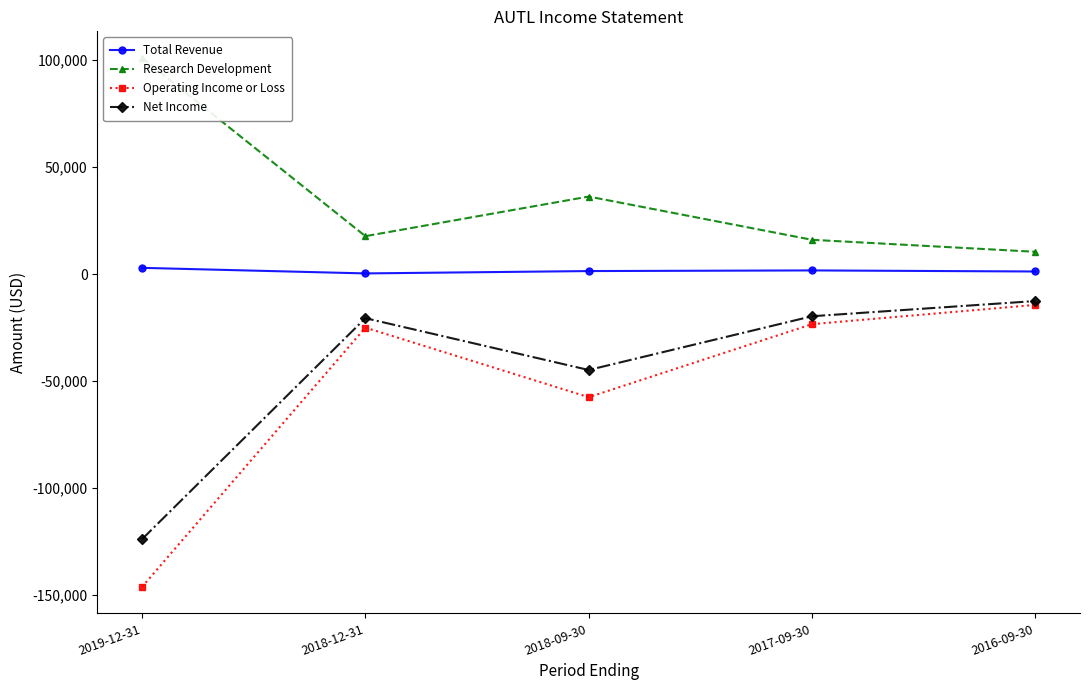

At which label is Net Income closest to -68200?

2018-09-30